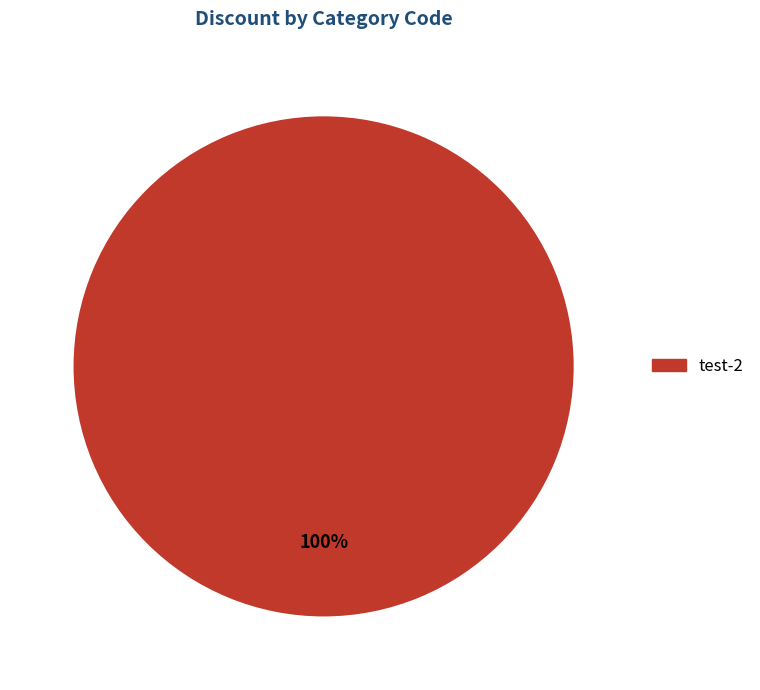

Count the number of slices in the pie.

1